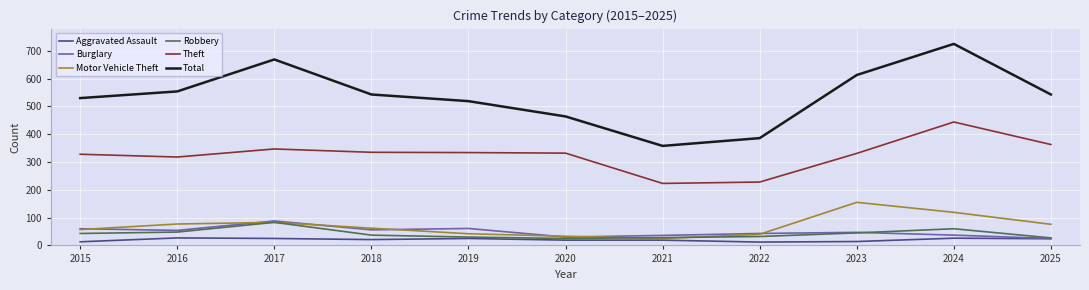

Is it true that Motor Vehicle Theft equals 62 at 2018?

True